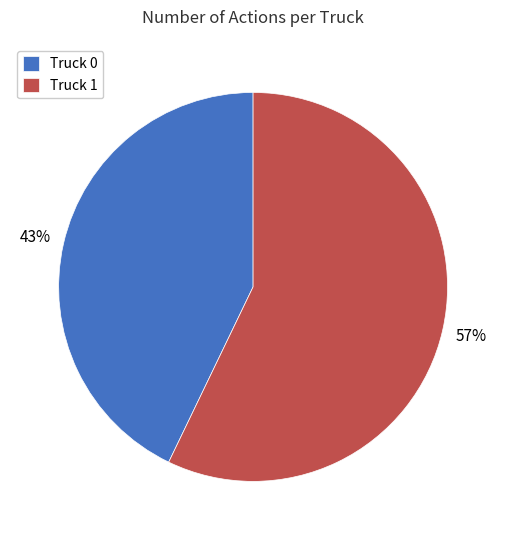

To the nearest percent, what is the average slice percentage?

50%